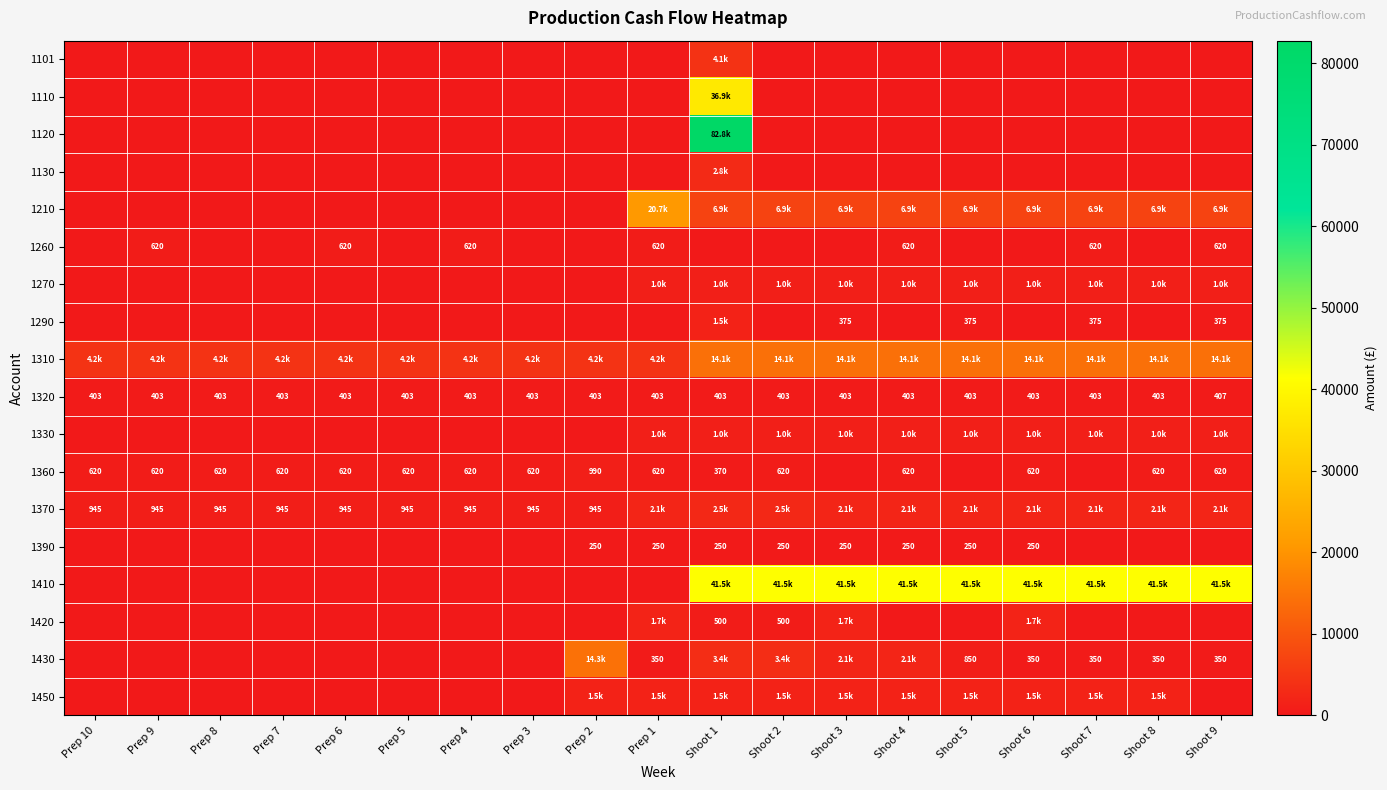

Which series has the largest range (max minus min)?

1120